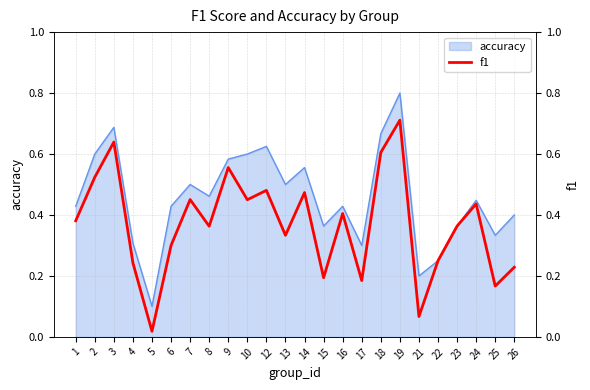

Where is the data nearest to the value 0?

5